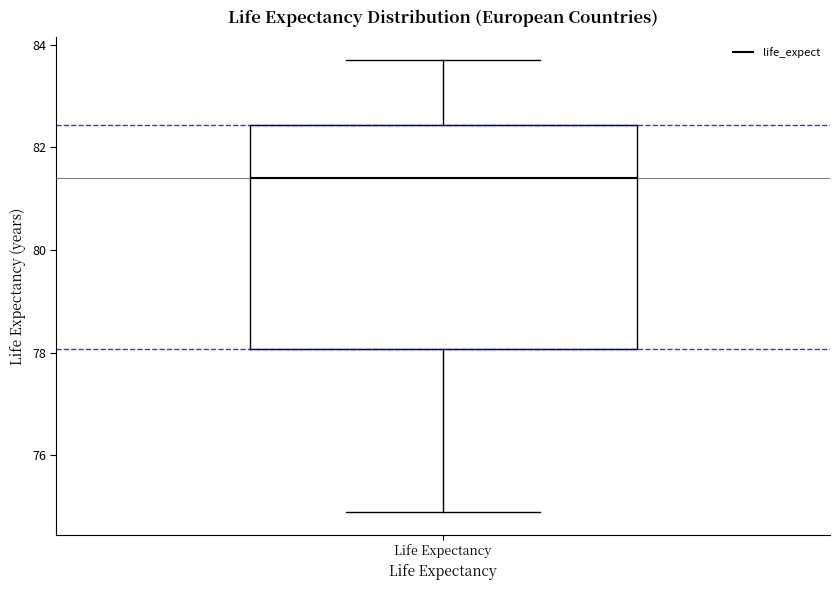

Transcribe this box plot: give where the median line is, the range the box spans, and where the two whiskers end, as read against the y-axis. The values are not printed on the chart, so give them approximately, as read against the axis.

median 81.4, box 78.0 to 82.4, whiskers 75.0 to 83.8